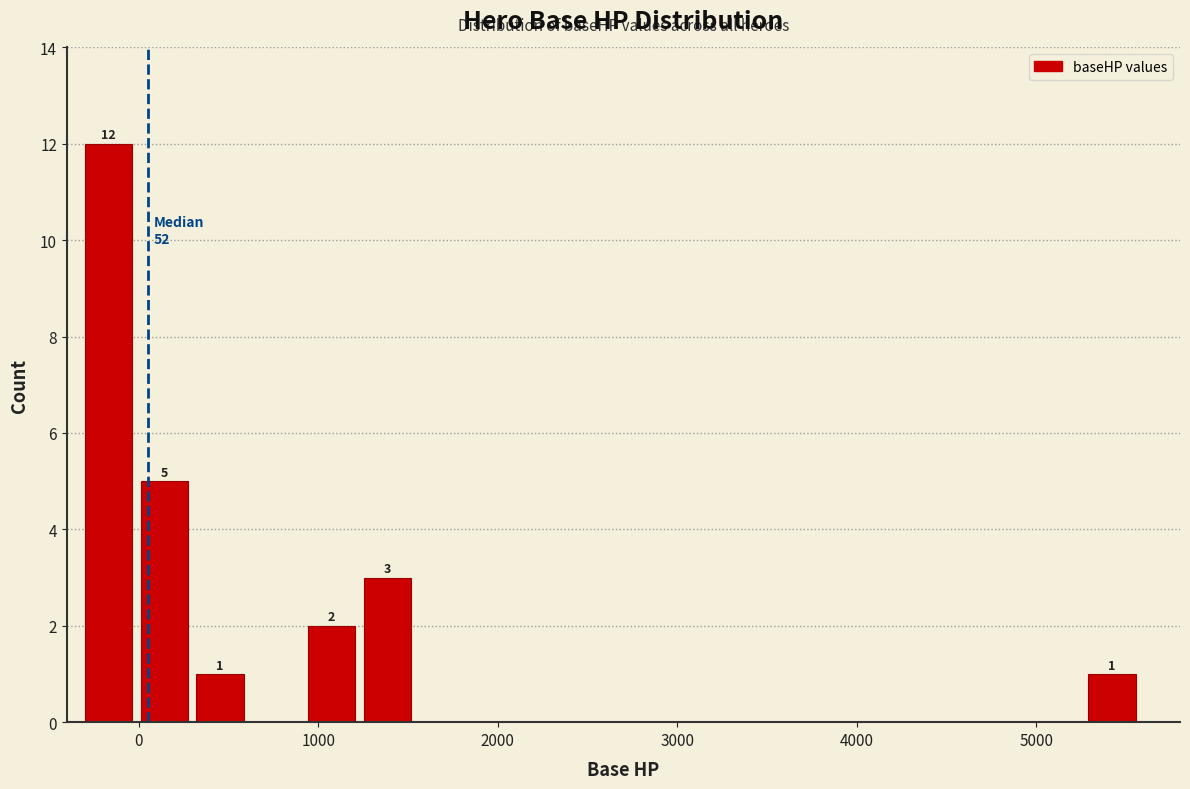

Around what value on the x-axis is the tallest bar? Give the approximate position of its centre, as read against the axis.

-200